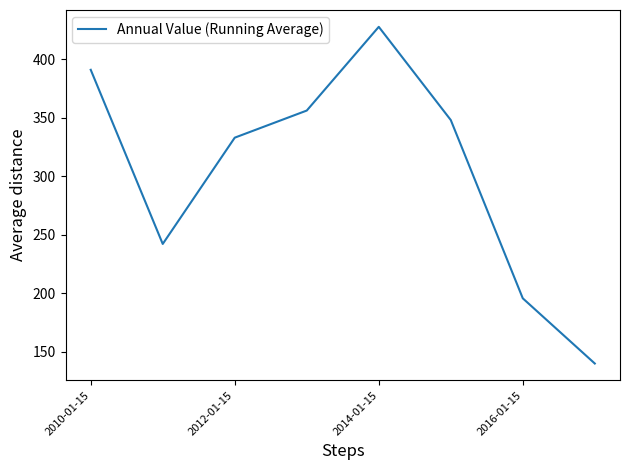

What is the maximum value shown in the chart?

427.5